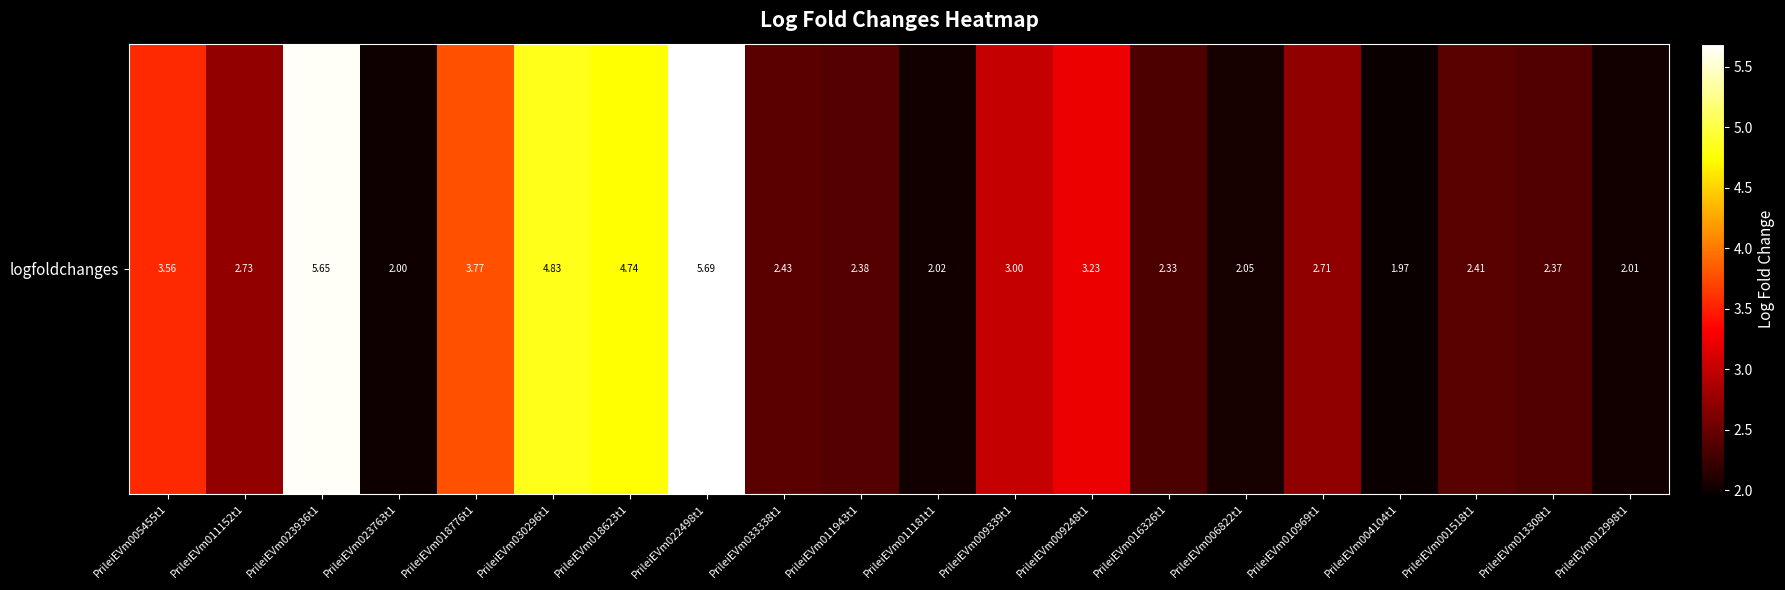

True or false: the data shows 3.1 at PrileiEVm006822t1.

False